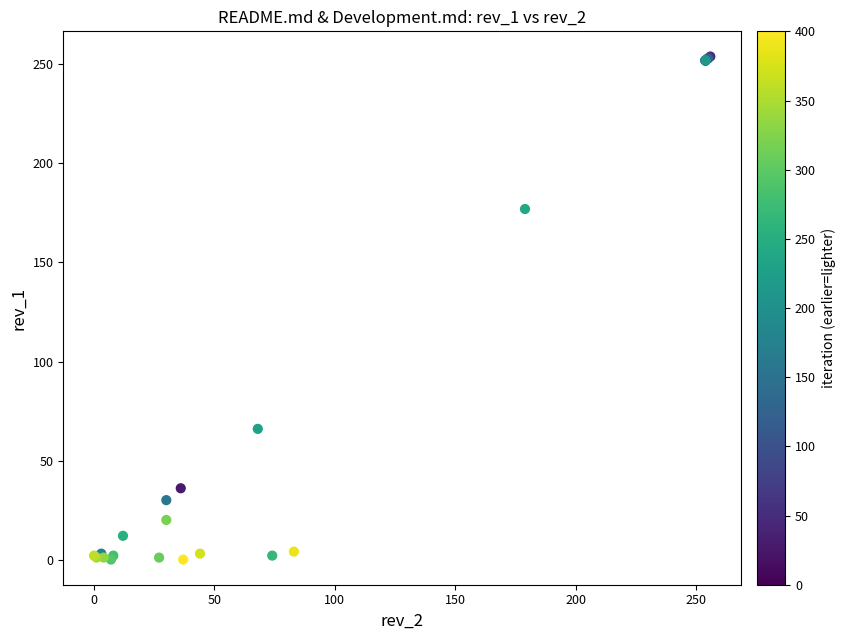

What Y value in the scatter plot is closest to 127?

177